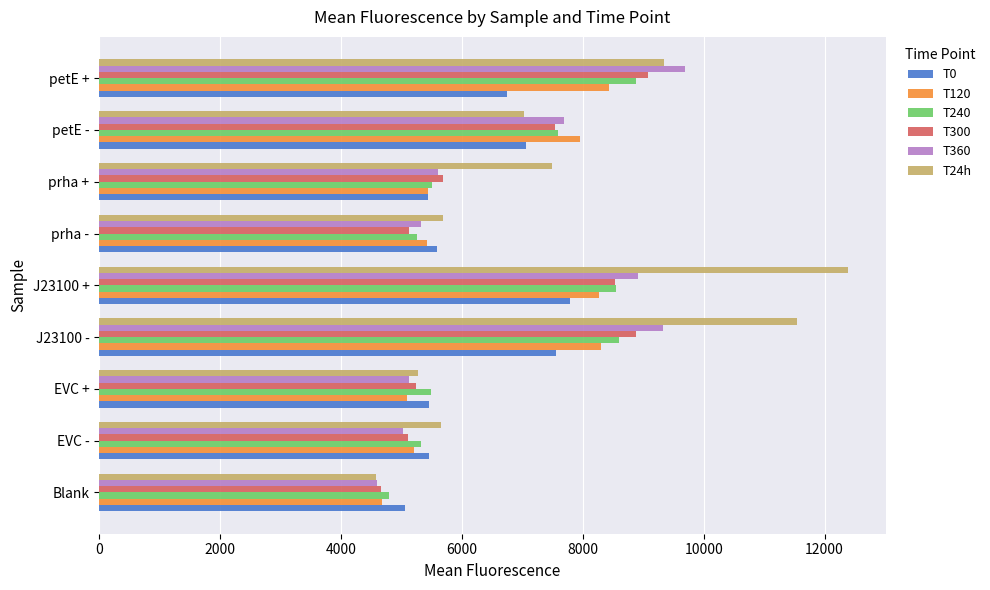

What is the minimum value for T0?

5058.0